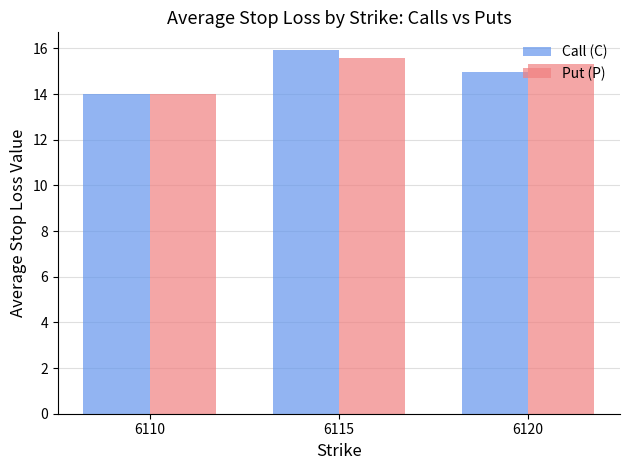

What is the difference between the Put (P) values at 6115 and 6120?

0.3